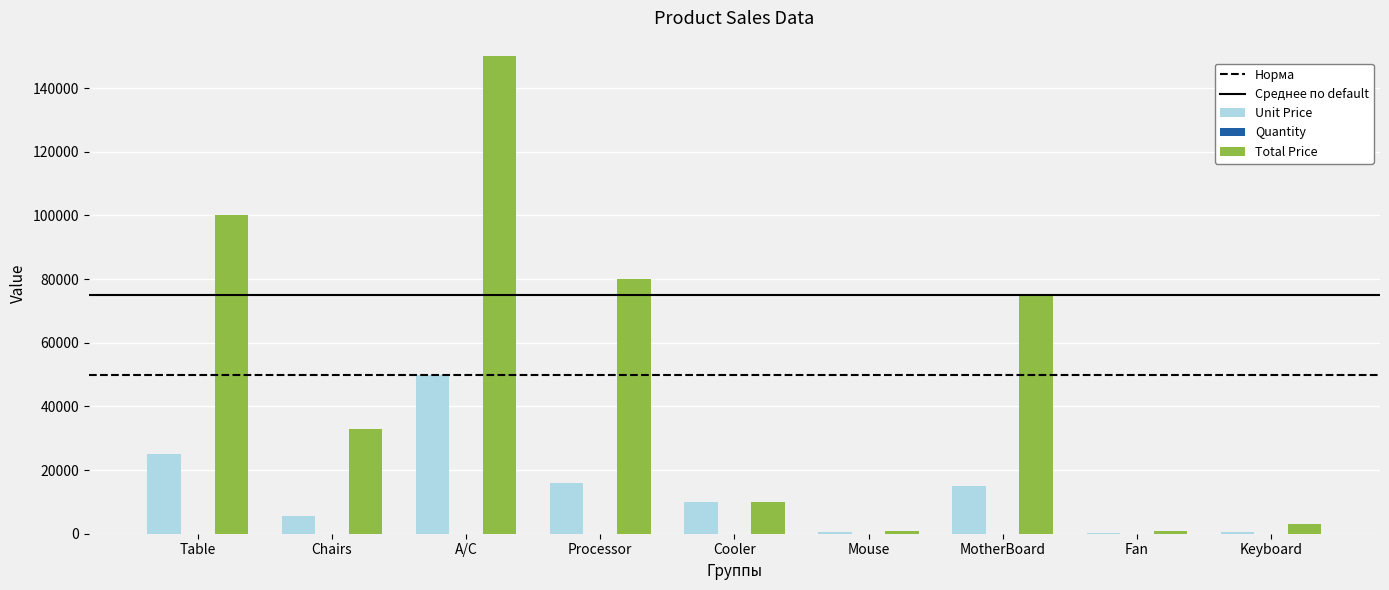

Which series has the widest spread of values?

Total Price